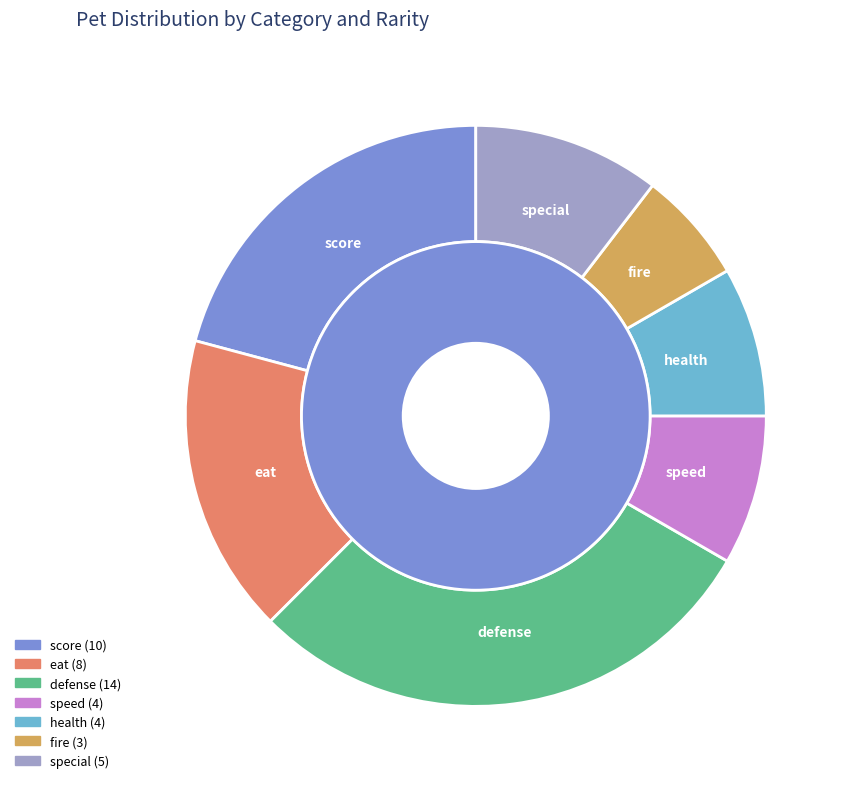

Between health and defense, which is larger?

defense